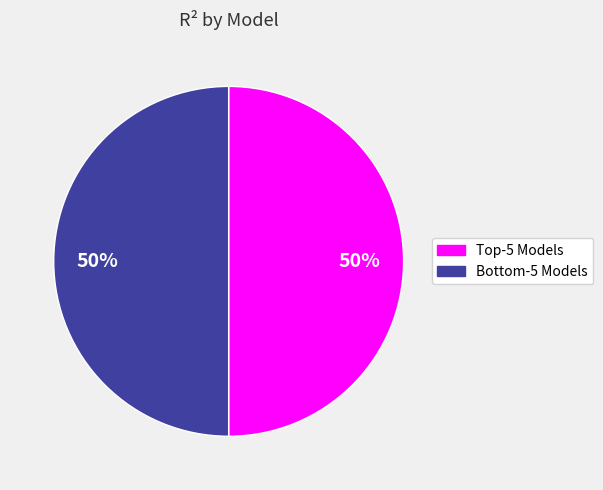

To the nearest percent, what is the average slice percentage?

50%